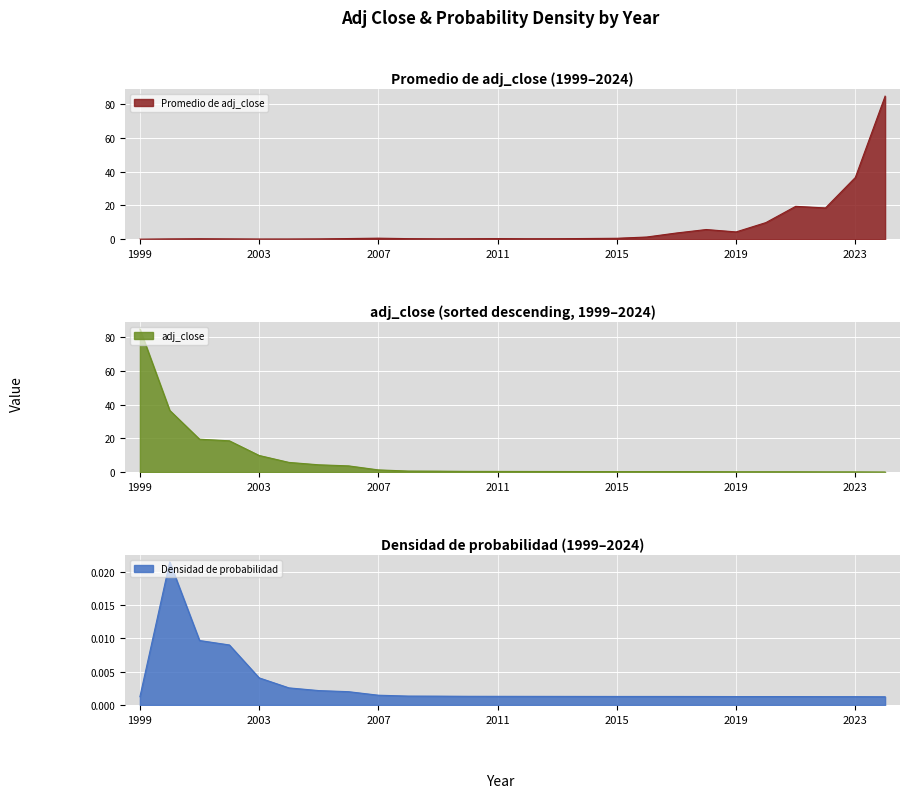

How many lines are shown in the chart?

3